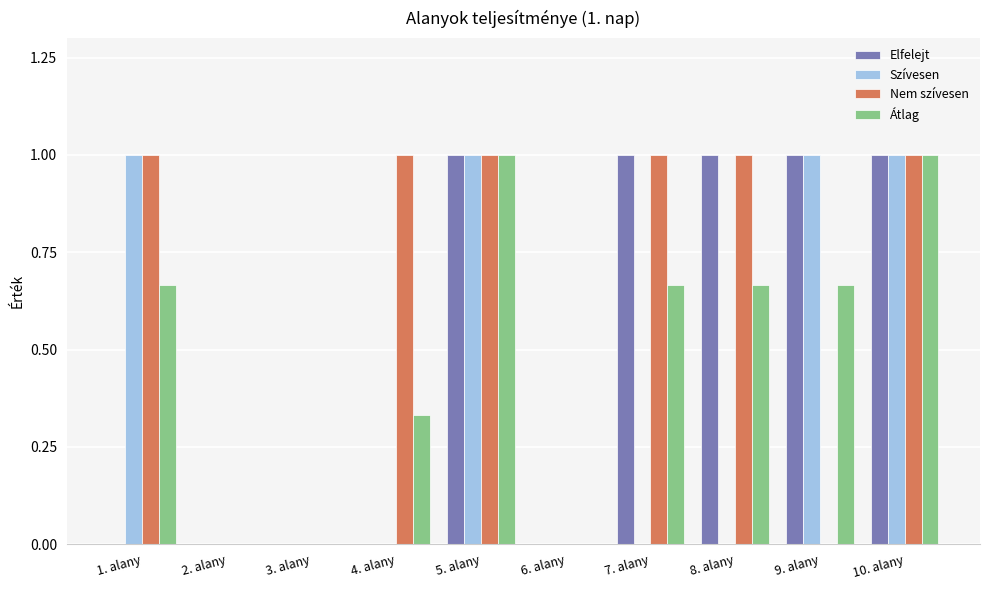

Which series has the largest total across all categories?

Nem szívesen